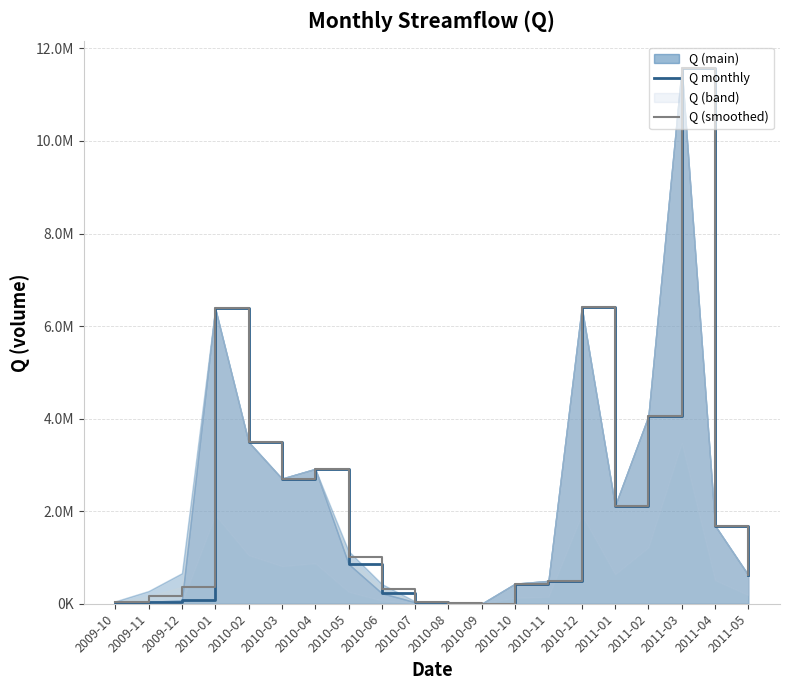

Read the Q monthly value at 2011-03.

11575091.6